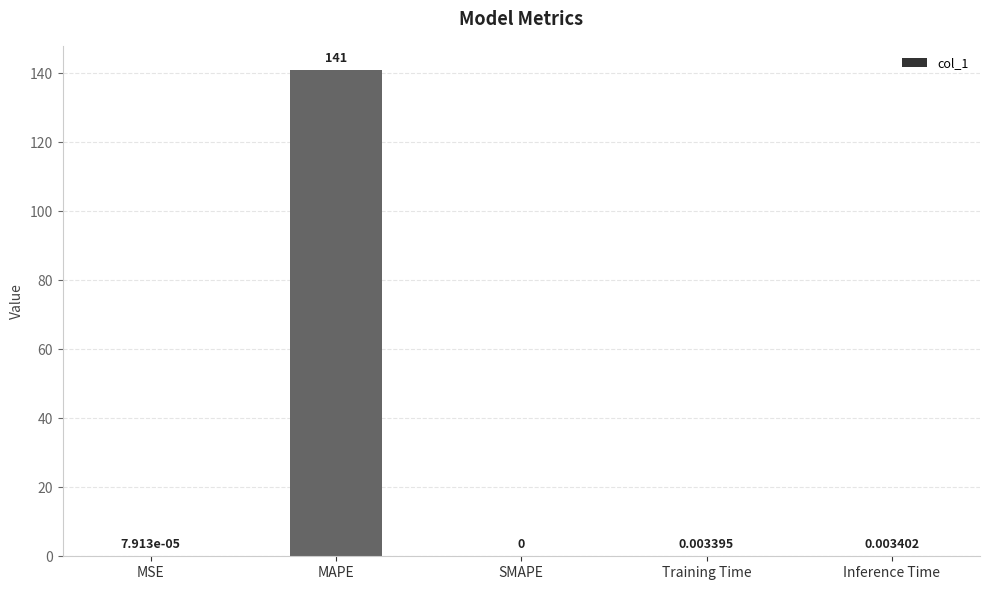

Which category has the highest value across all series?

MAPE